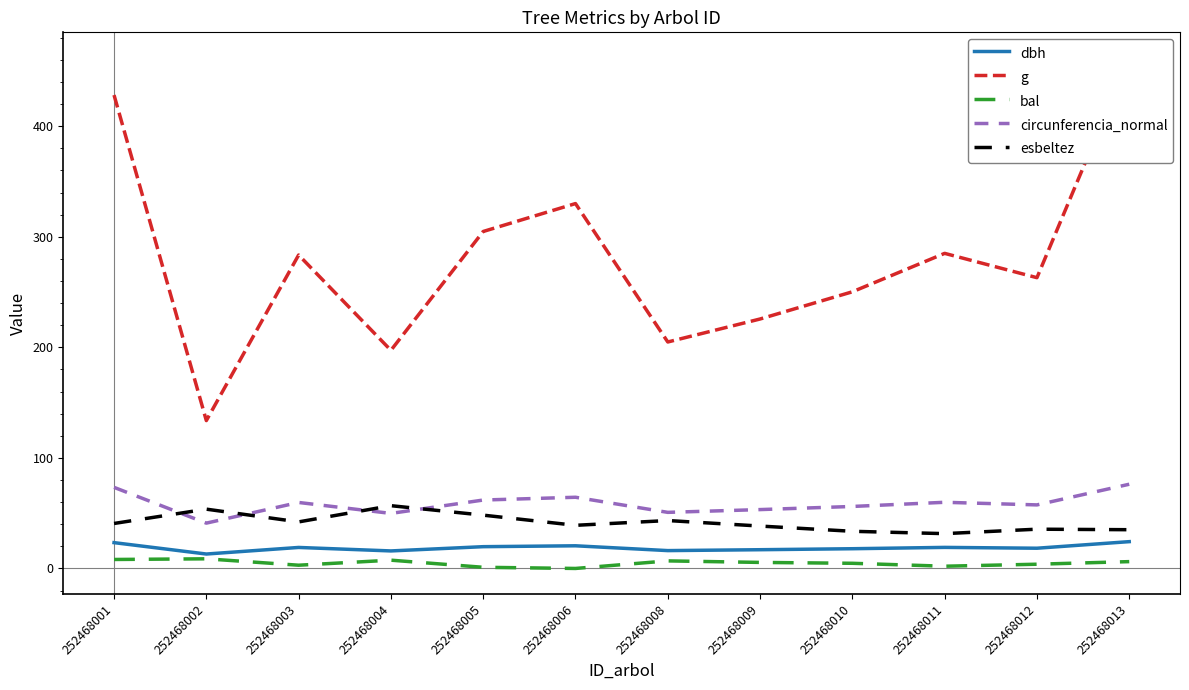

Which series has the widest spread of values?

g